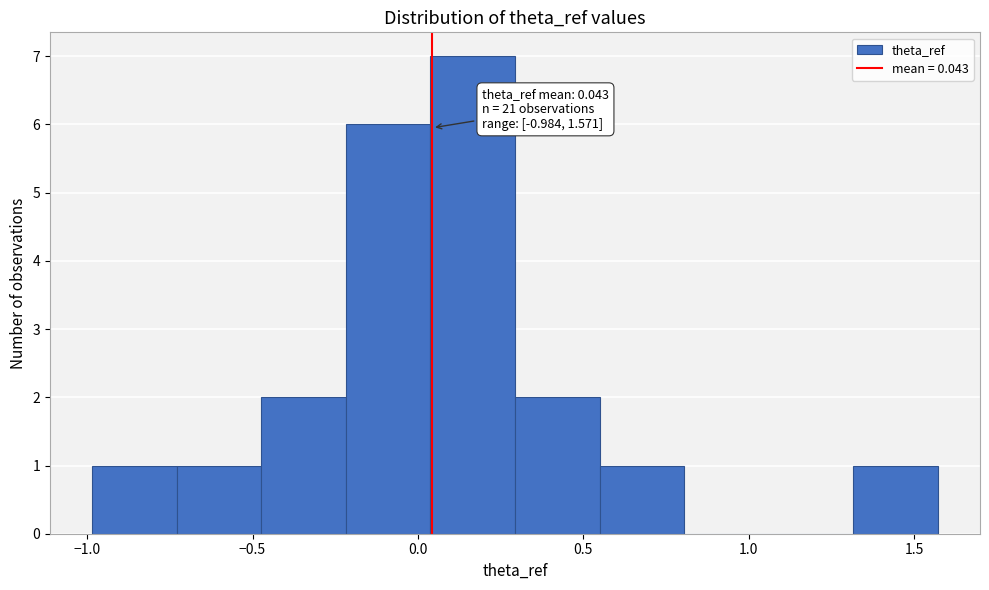

Over which range of the x-axis is the bar tallest?

0.05 to 0.30